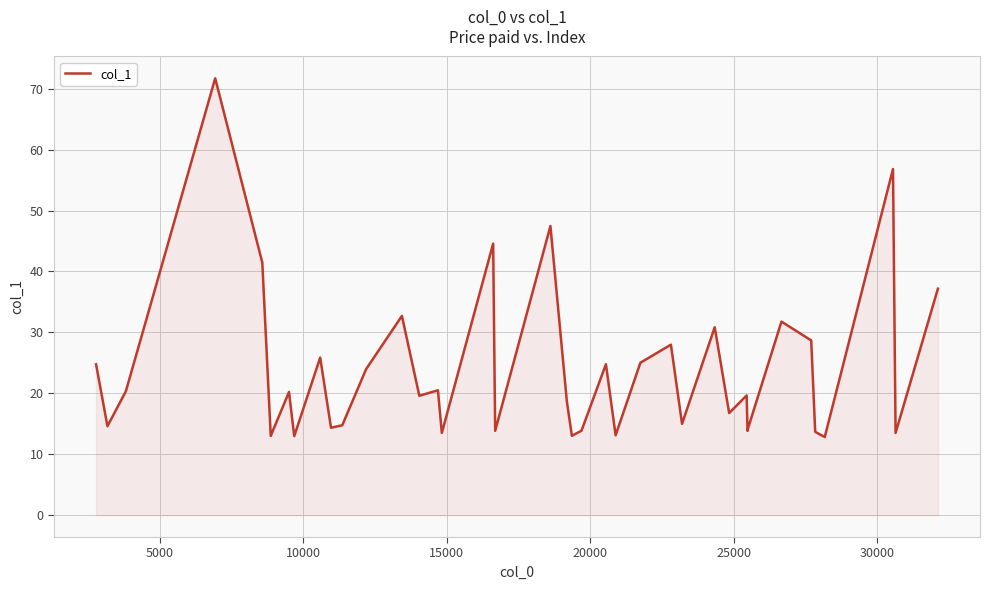

The value at 24 is 44.3. True or false?

False